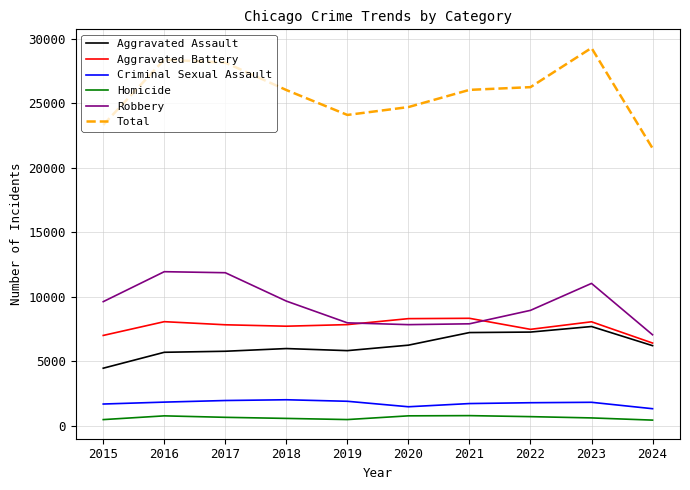

Is the value of Homicide at 2021 greater than the value of Criminal Sexual Assault at 2017?

No